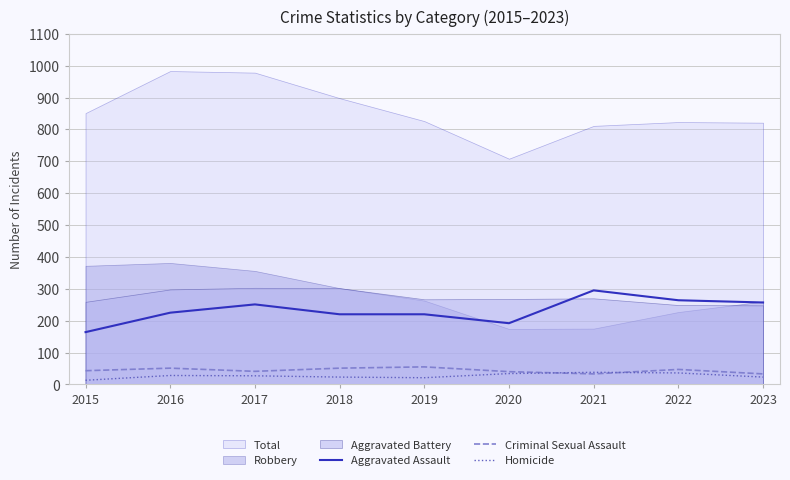

What is the difference between the Homicide values at 2015 and 2016?

15